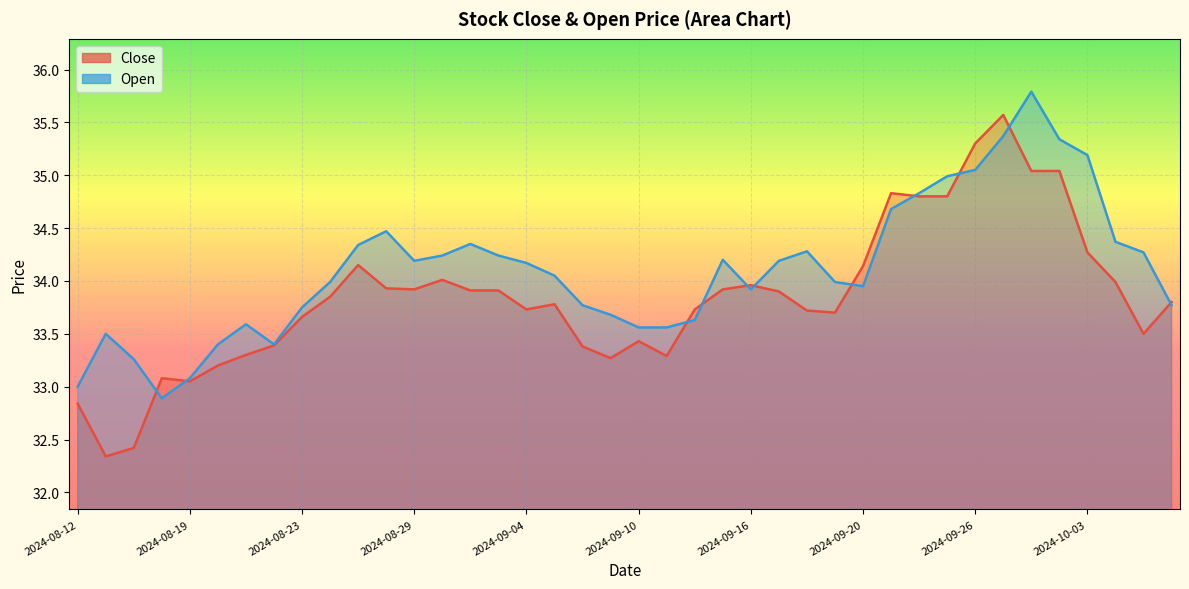

Which series has the widest spread of values?

Close